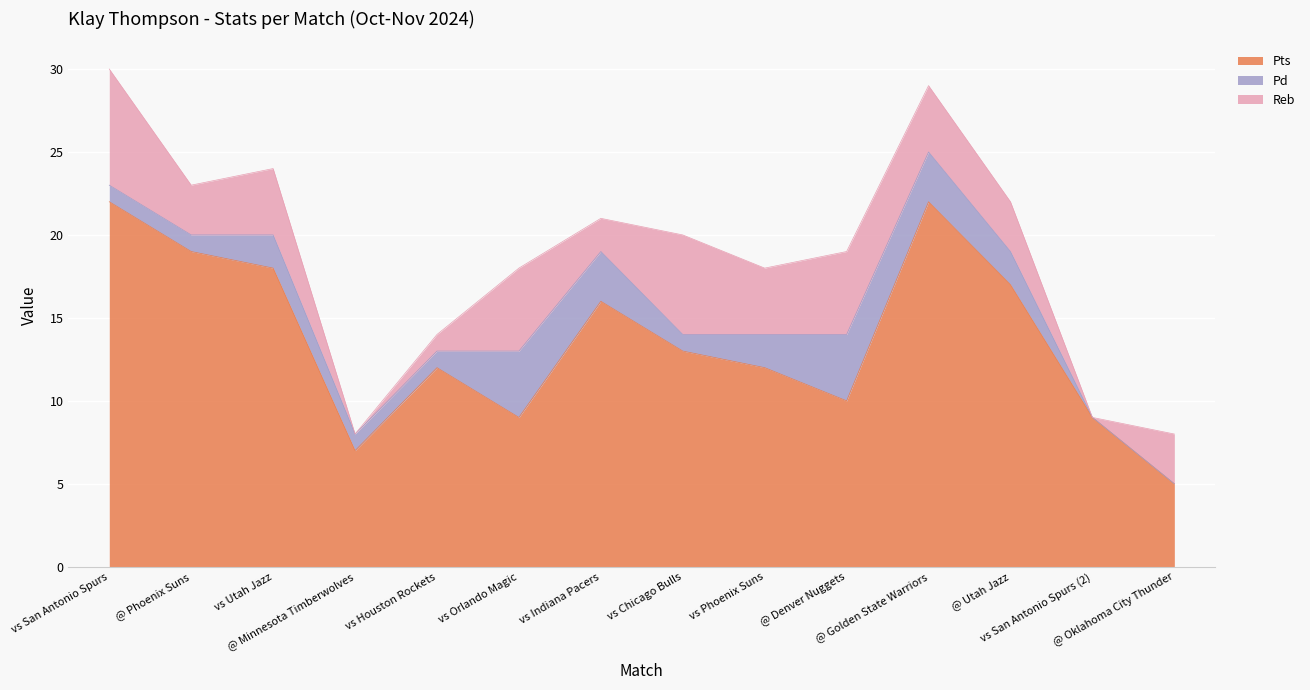

The value of Pts at @ Denver Nuggets is 13. True or false?

False